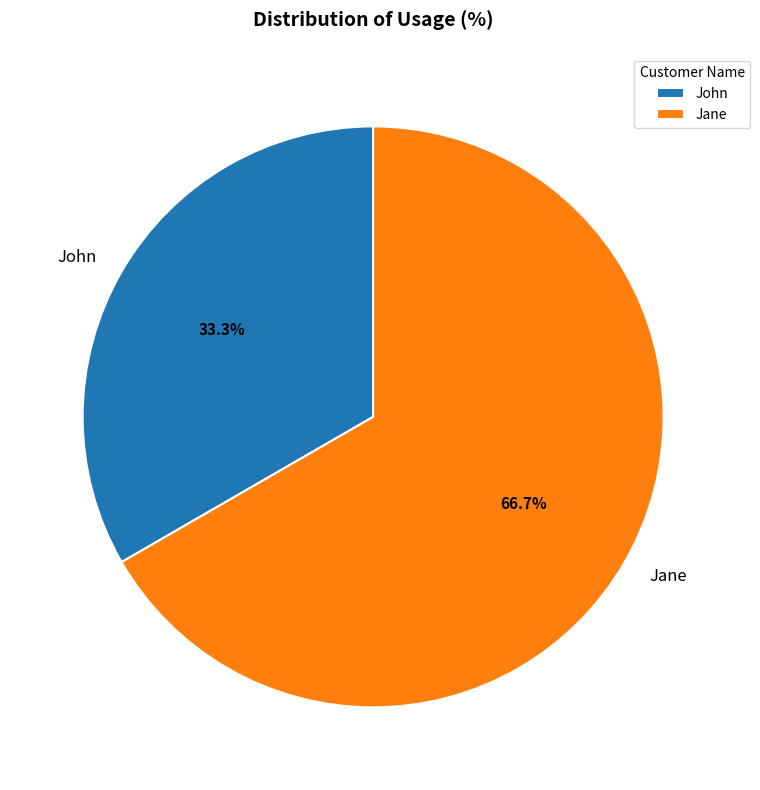

How many segments does this pie chart have?

2